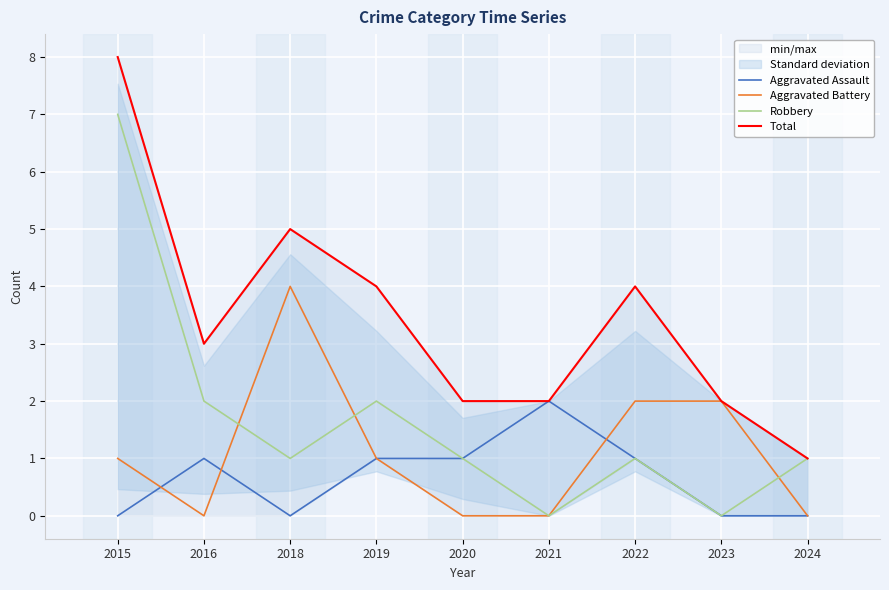

How many lines are shown in the chart?

4